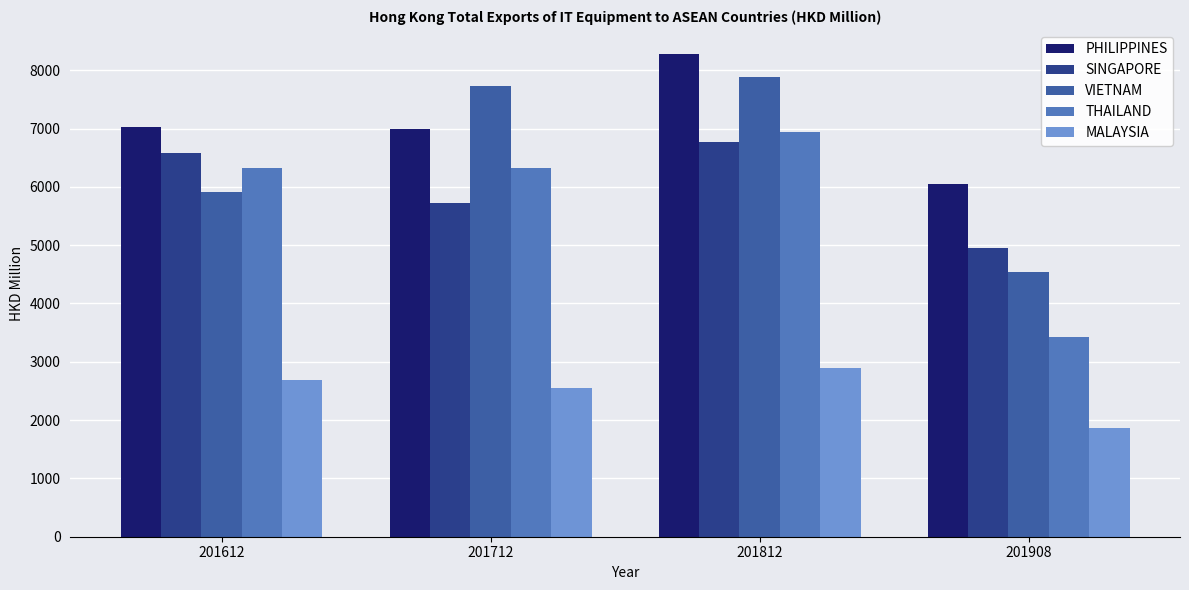

What are all the series names shown in the legend?

PHILIPPINES, SINGAPORE, VIETNAM, THAILAND, MALAYSIA